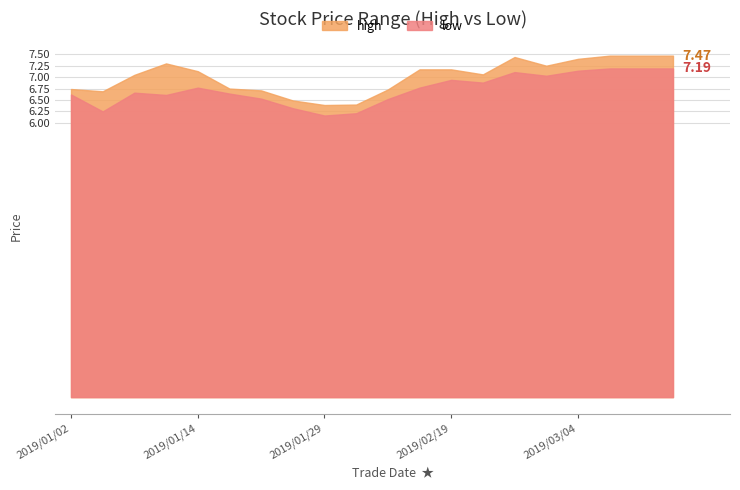

What is the spread (max minus min) of values at 20190226?

0.3